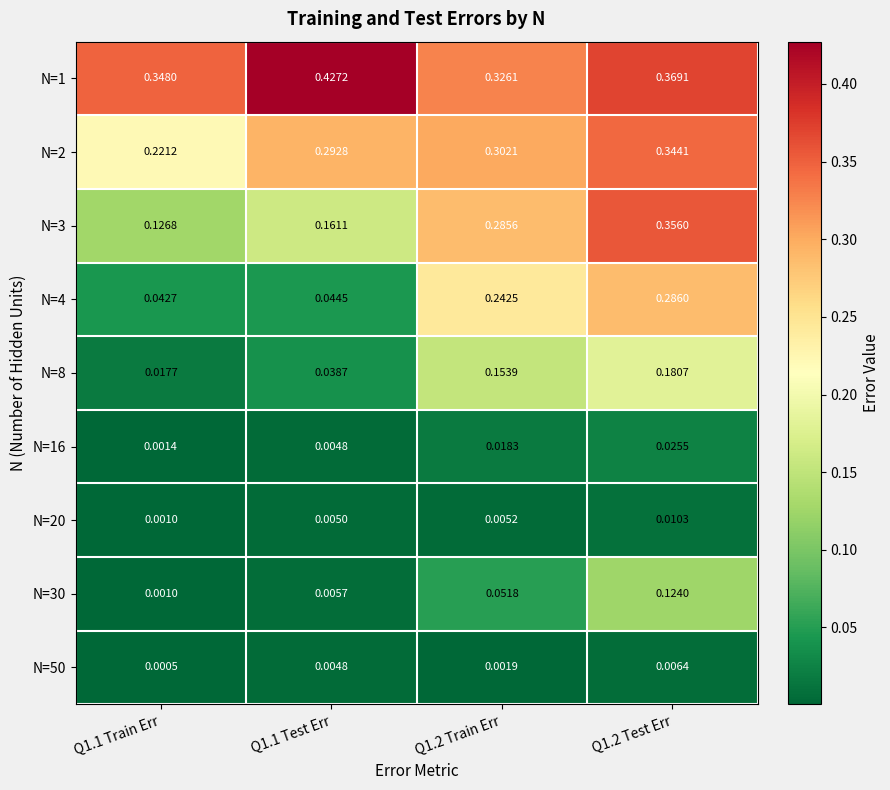

Which series has the largest total across all categories?

N=1